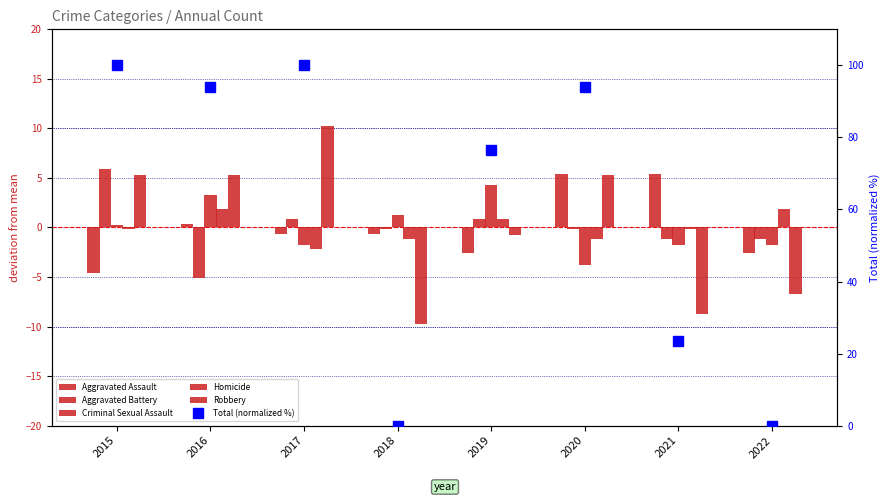

Reading left to right, extract all data points from this chart.

Aggravated Assault: -4.6	0.4	-0.6	-0.6	-2.6	5.4	5.4	-2.6
Aggravated Battery: 5.9	-5.1	0.9	-0.1	0.9	-0.1	-1.1	-1.1
Criminal Sexual Assault: 0.2	3.2	-1.8	1.2	4.2	-3.8	-1.8	-1.8
Homicide: -0.1	1.9	-2.1	-1.1	0.9	-1.1	-0.1	1.9
Robbery: 5.2	5.2	10.2	-9.8	-0.8	5.2	-8.8	-6.8
Total (normalized %): 100.0	94.1	100.0	0.0	76.5	94.1	23.5	0.0